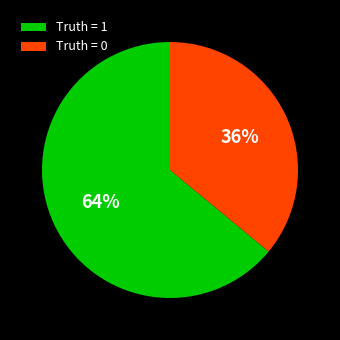

What is the majority slice?

Truth = 1